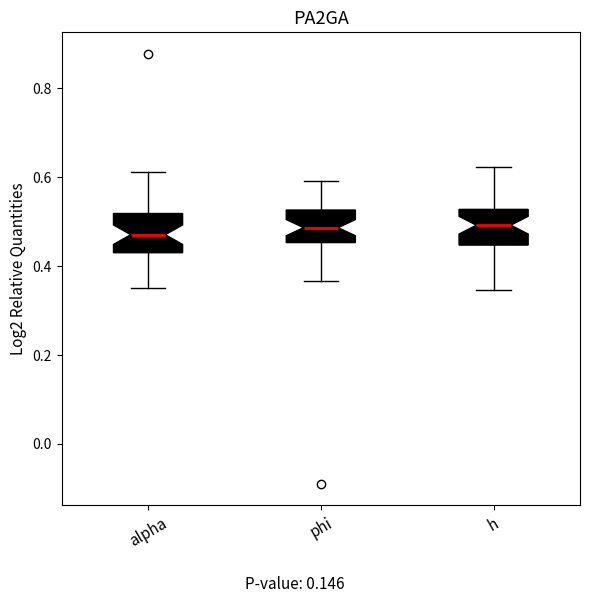

Reading left to right, read every box against the y-axis: the position of its median line, the range the box covers, and the ends of its whiskers. The values are not printed on the chart, so give them approximately, as read against the axis.

alpha: median 0.48, box 0.44 to 0.52, whiskers 0.36 to 0.62
phi: median 0.48, box 0.46 to 0.52, whiskers 0.36 to 0.60
h: median 0.50, box 0.44 to 0.52, whiskers 0.34 to 0.62